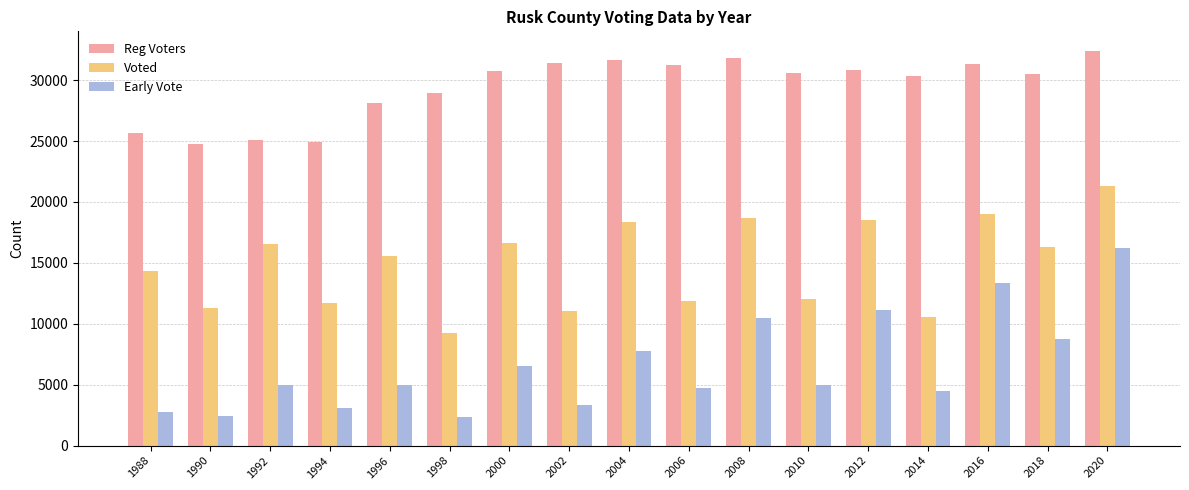

Which series has the widest spread of values?

Early Vote